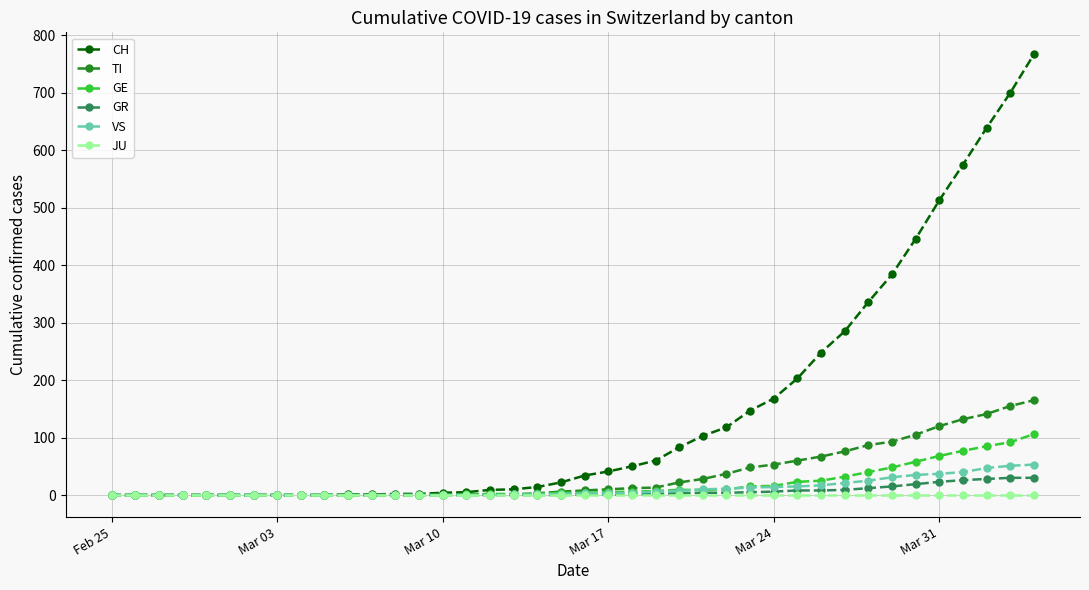

What is the value of the CH point at the 18th from the left?

10